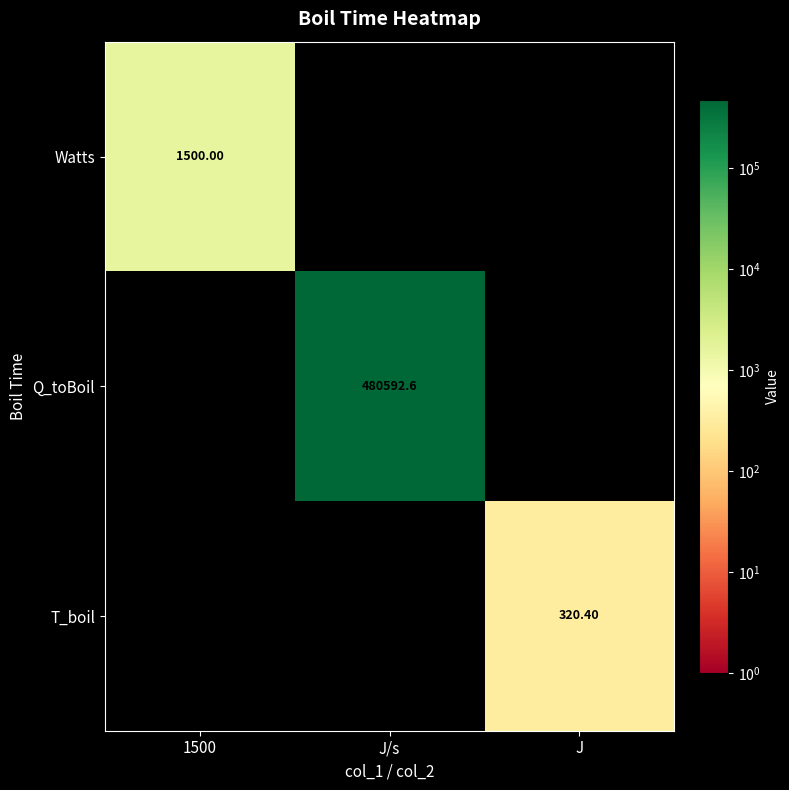

What is the difference between the T_boil values at 1500 and J?

320.4